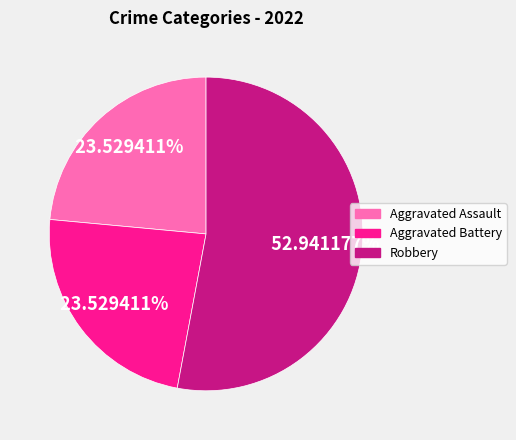

How many slices are in this pie chart?

3